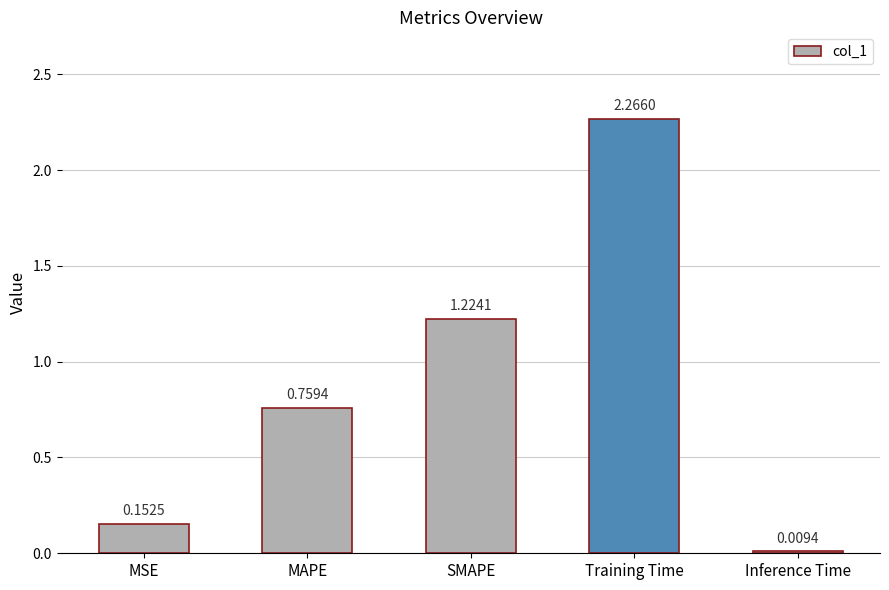

Which has a higher value, SMAPE or MSE?

SMAPE